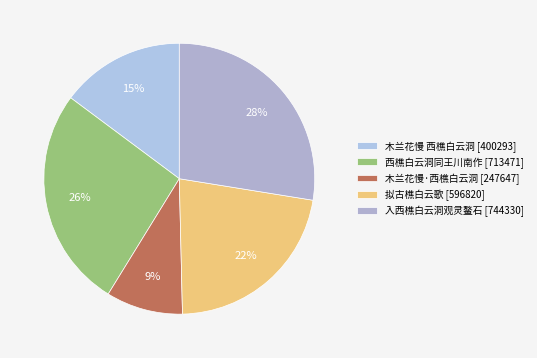

How many slices are in this pie chart?

5